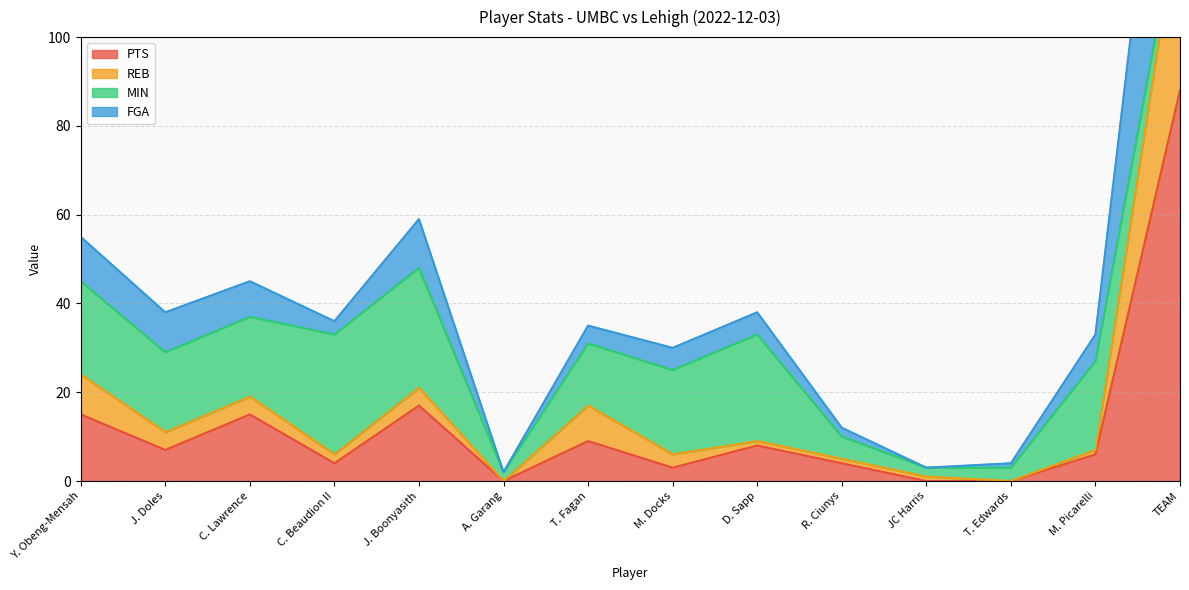

The PTS series shows 8 at D. Sapp. True or false?

True